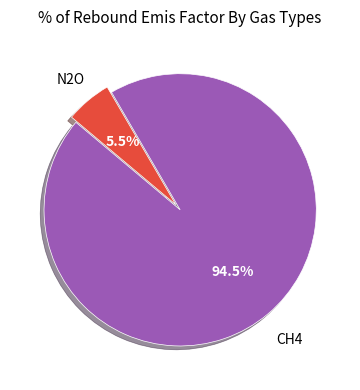

Is there any slice that represents more than half of the pie?

Yes